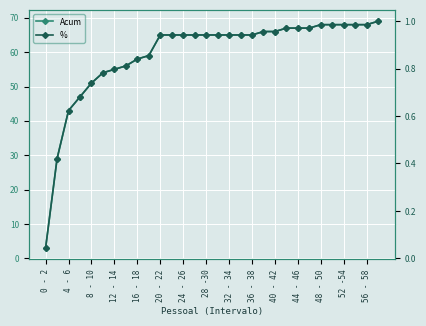

Which series changed the most between 12 - 14 and 15?

Acum